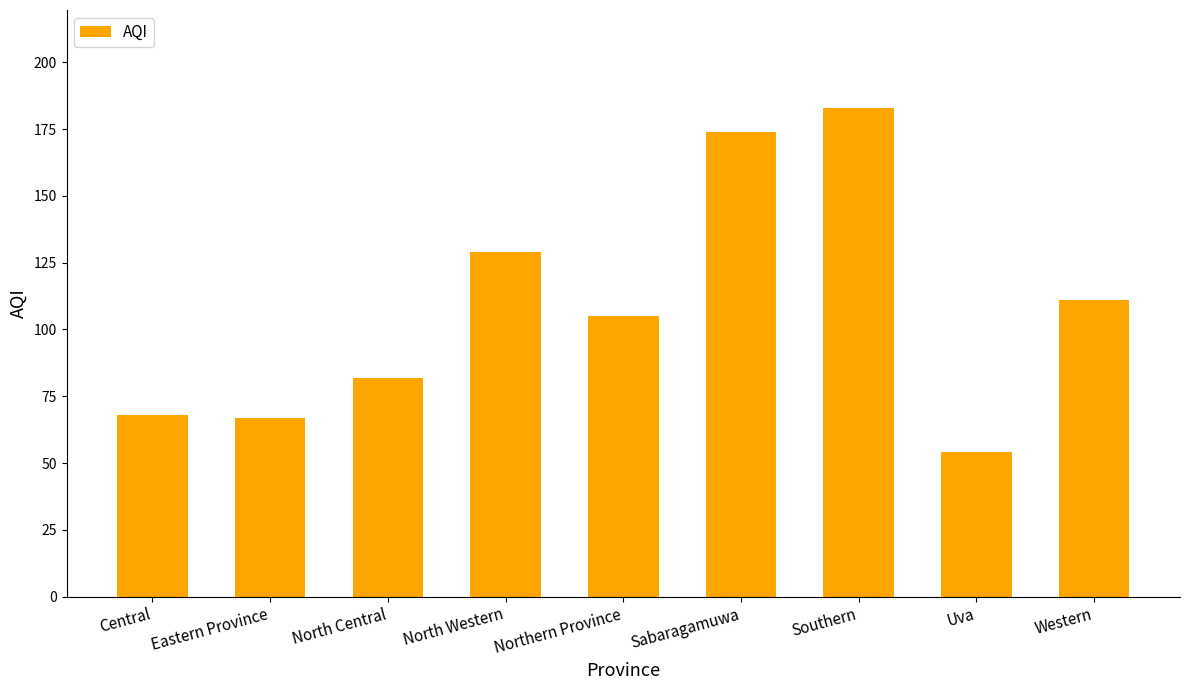

True or false: the data shows 157 at Northern Province.

False